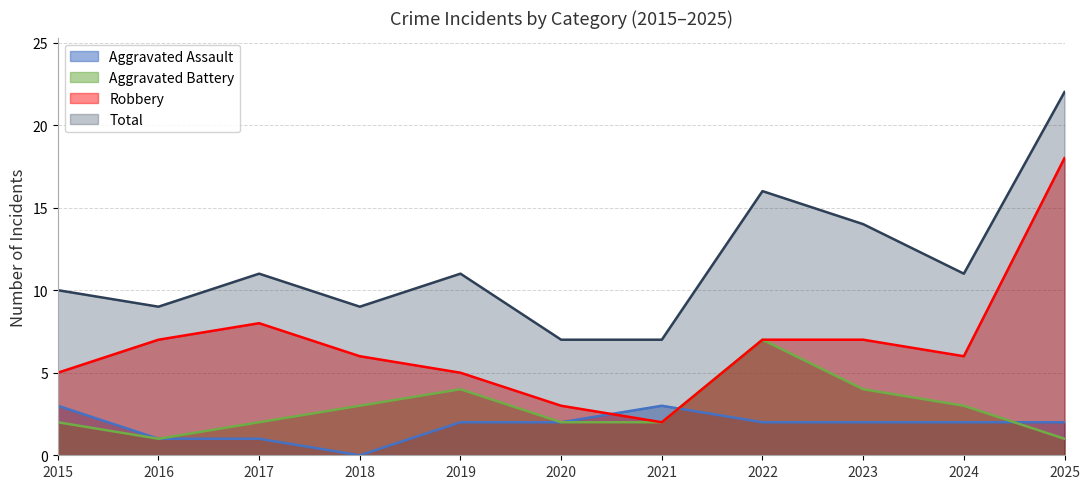

Which series ends up on top after the final intersection of Aggravated Battery and Aggravated Assault?

Aggravated Assault